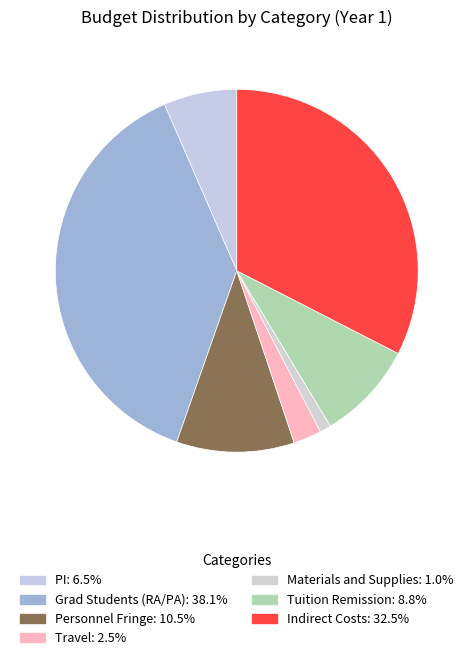

Rank the categories by value from highest to lowest.

Grad Students (RA/PA), Indirect Costs, Personnel Fringe, Tuition Remission, PI, Travel, Materials and Supplies